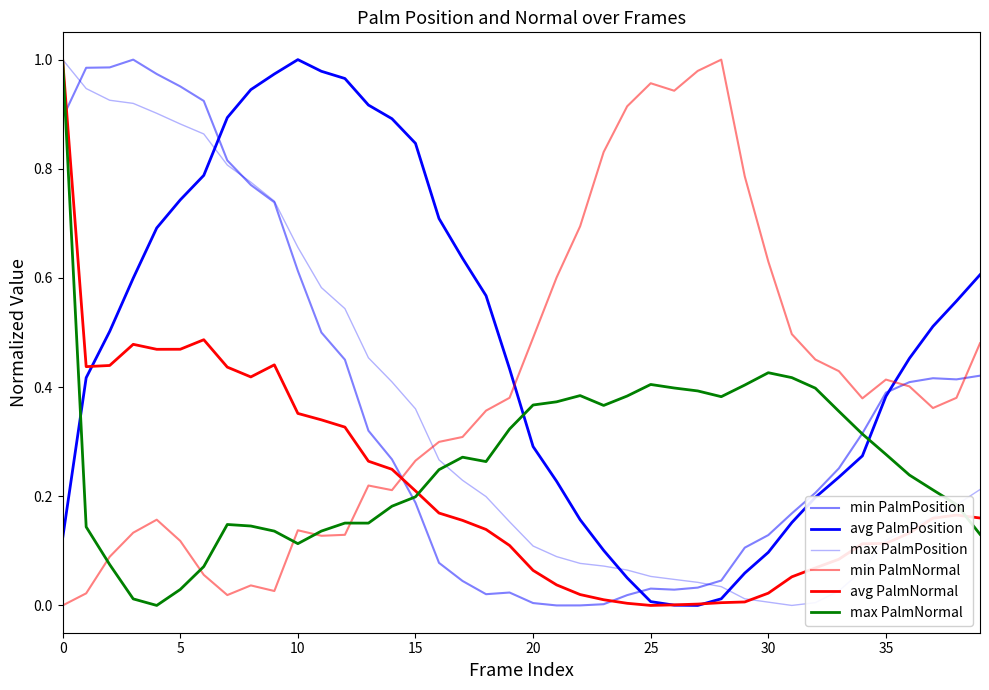

How many times do avg PalmNormal and max PalmPosition cross each other?

2